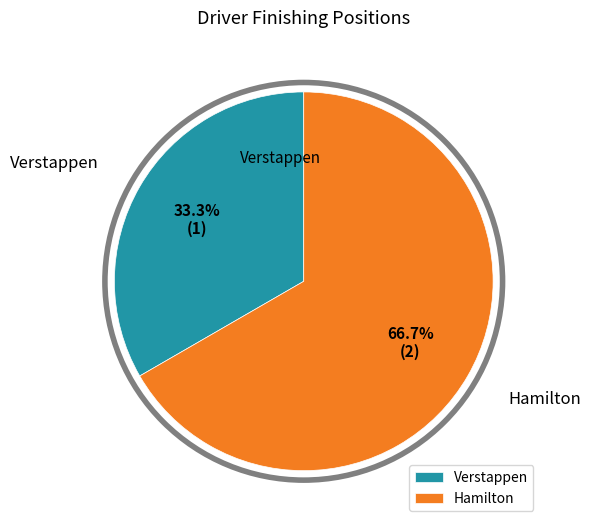

What is the ratio of the value at Hamilton to the value at Verstappen?

2.0